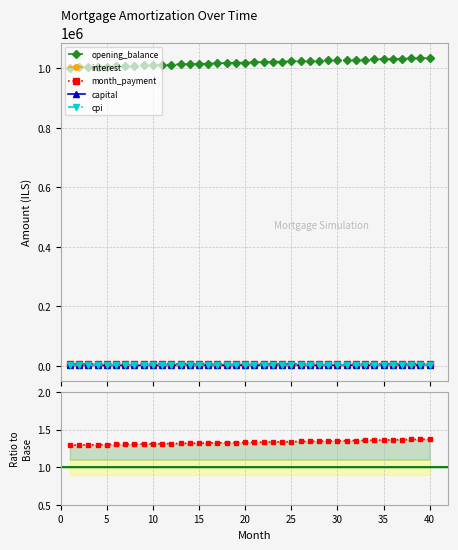

What is the difference between the maximum and minimum values in the interest series?

148.2